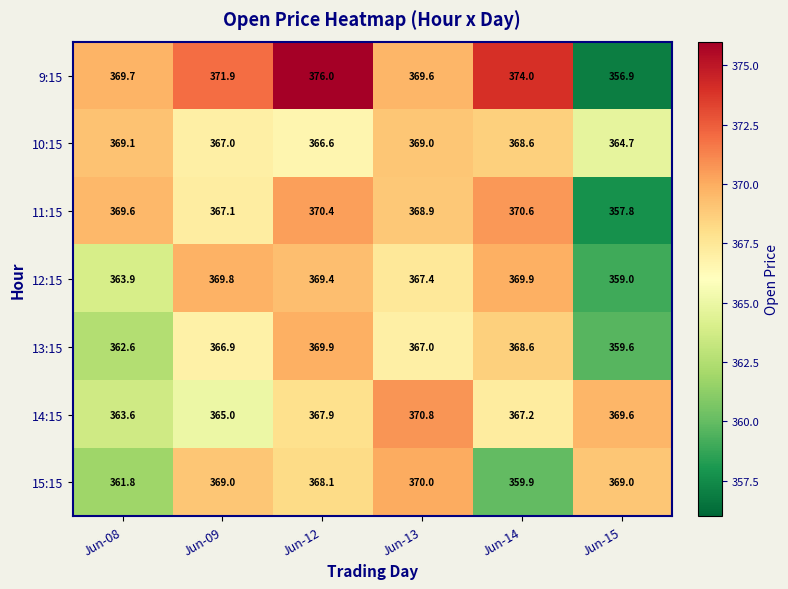

How many data points does each series have?

6